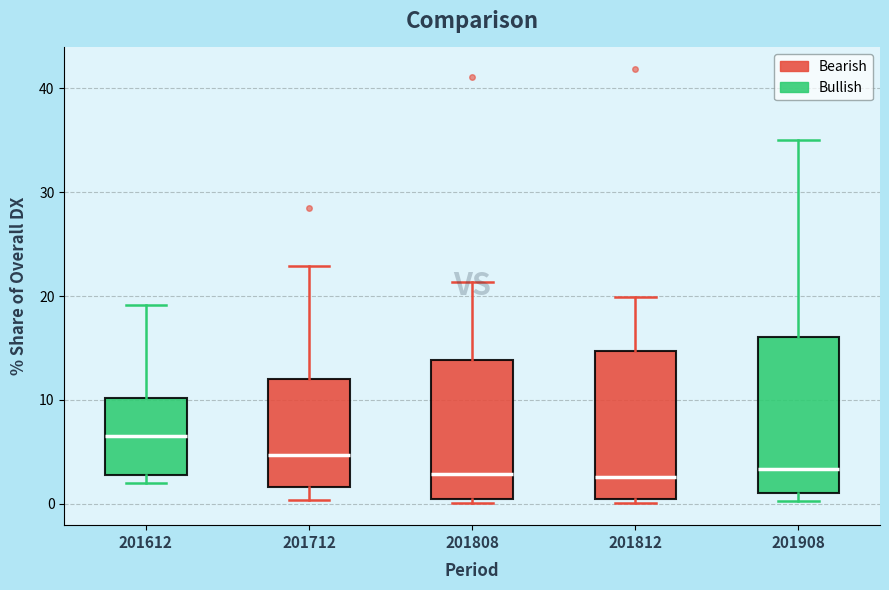

Reading left to right, transcribe this box plot: for each box, give where its median line is, the range the box spans, and where its two whiskers end, as read against the y-axis. The values are not printed on the chart, so give them approximately, as read against the axis.

201612: median 7, box 3 to 10, whiskers 2 to 19
201712: median 5, box 2 to 12, whiskers 0 to 23
201808: median 3, box 0 to 14, whiskers 0 (just below the box's lower edge) to 21
201812: median 3, box 0 to 15, whiskers 0 (just below the box's lower edge) to 20
201908: median 3, box 1 to 16, whiskers 0 to 35